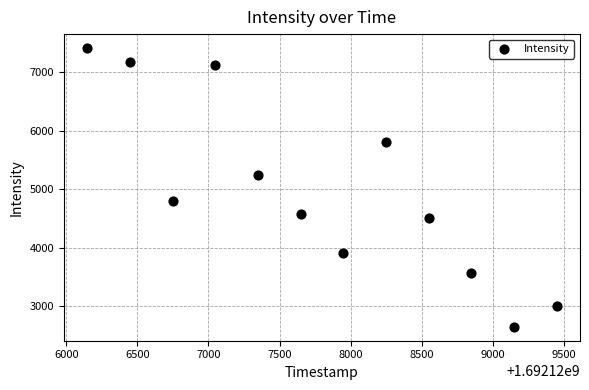

What is the average Y value?

4977.9